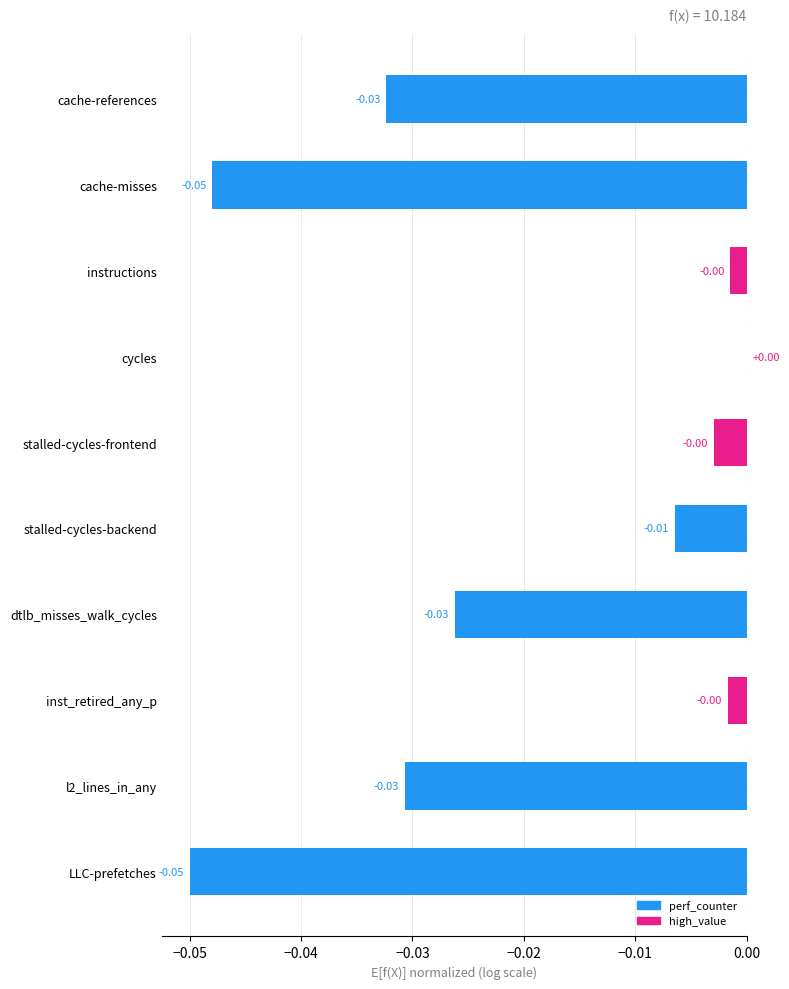

Between instructions and l2_lines_in_any, which is larger?

instructions